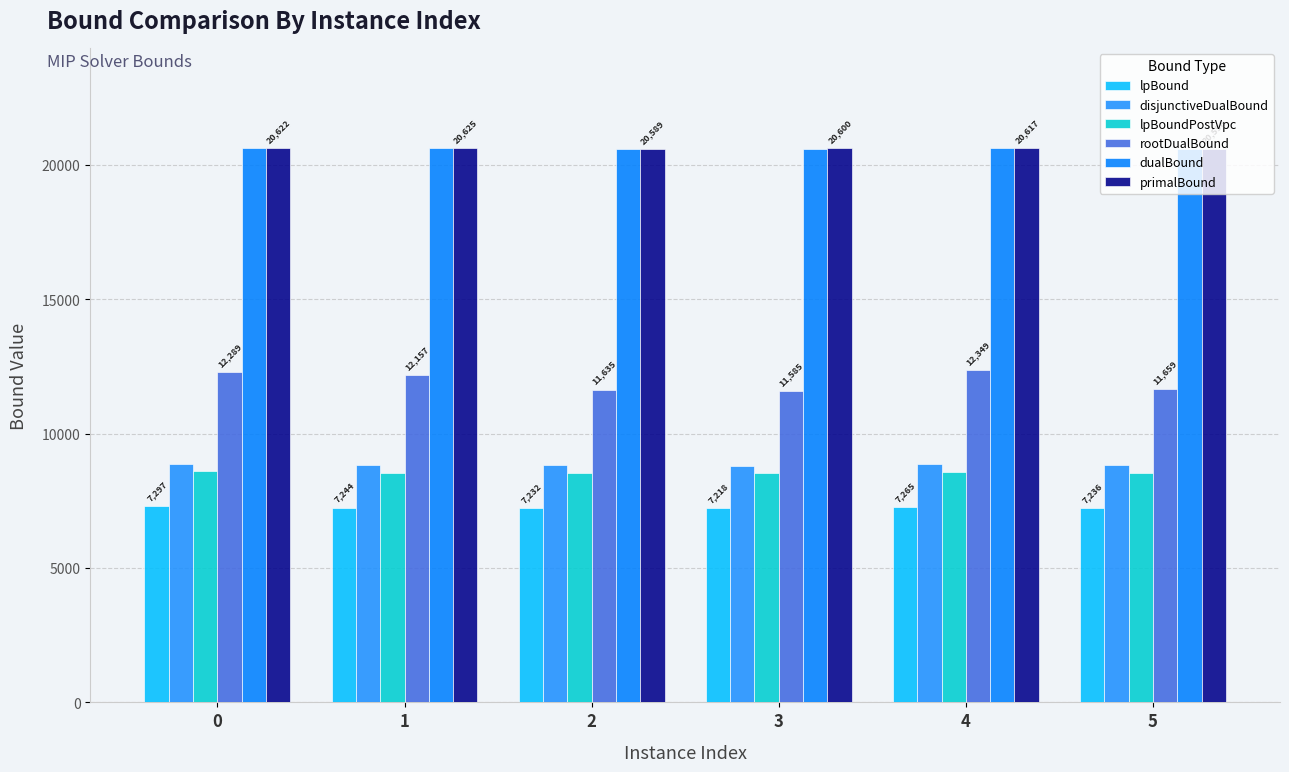

At how many categories does at least one series exceed 17369?

6